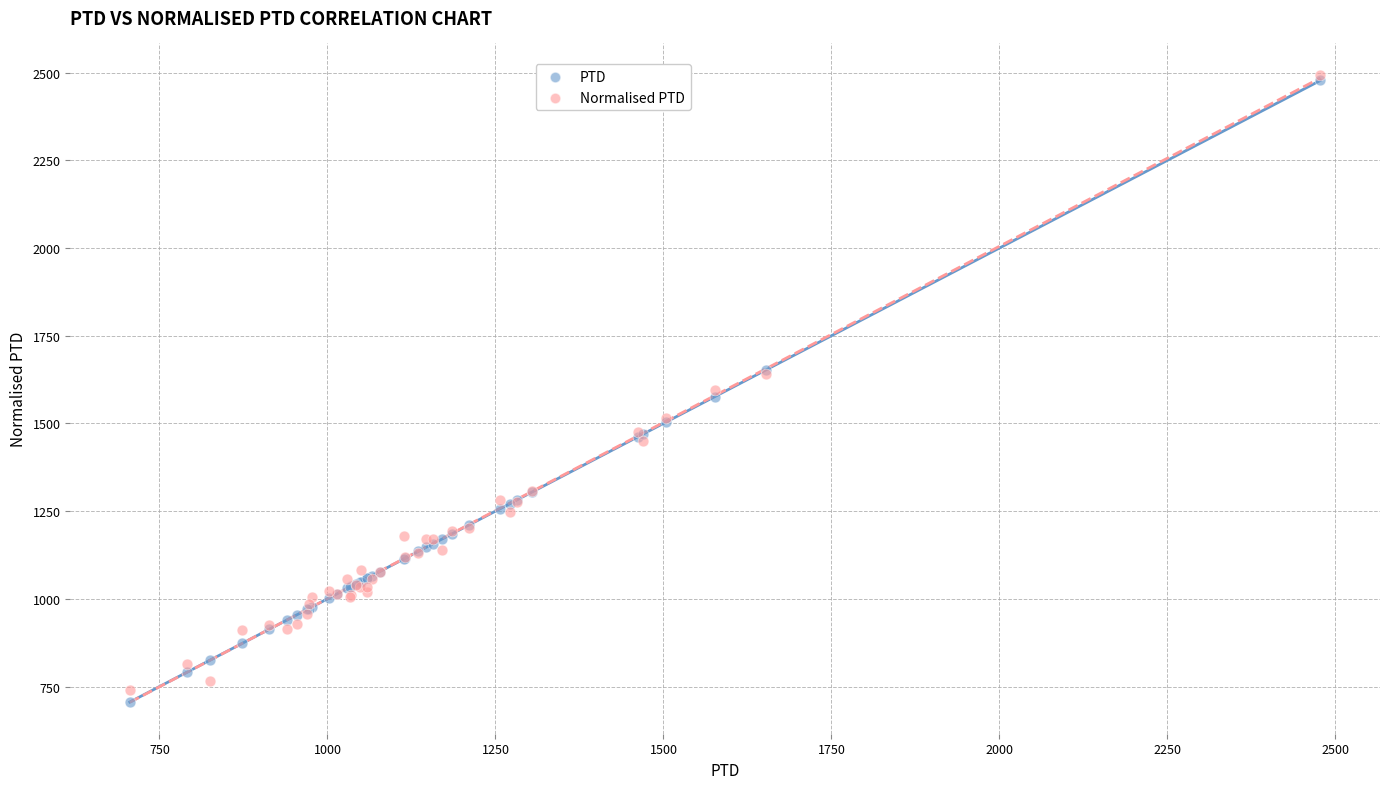

What are all the series names shown in the legend?

PTD, Normalised PTD